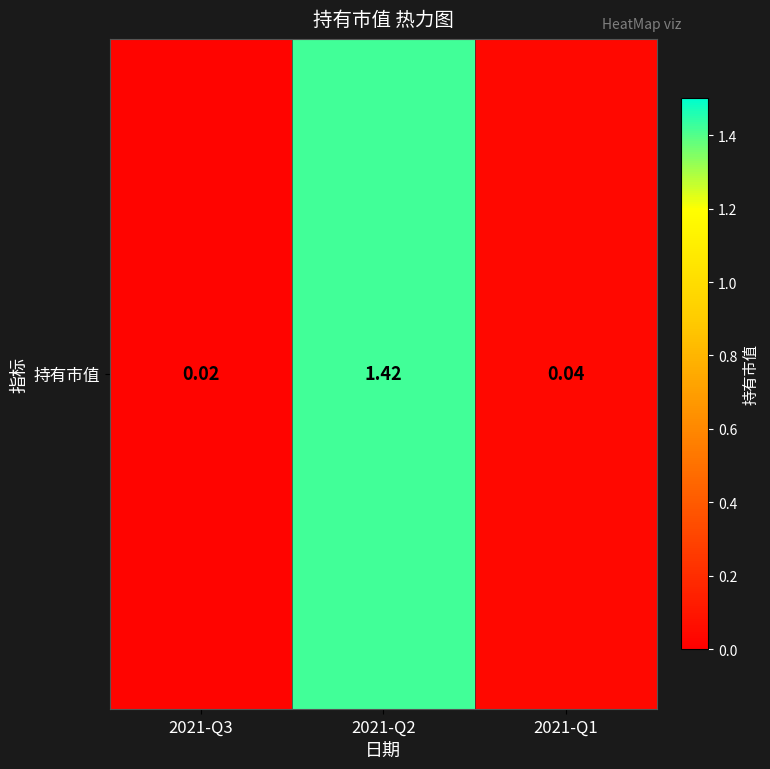

What is the difference between the maximum and minimum values?

1.4